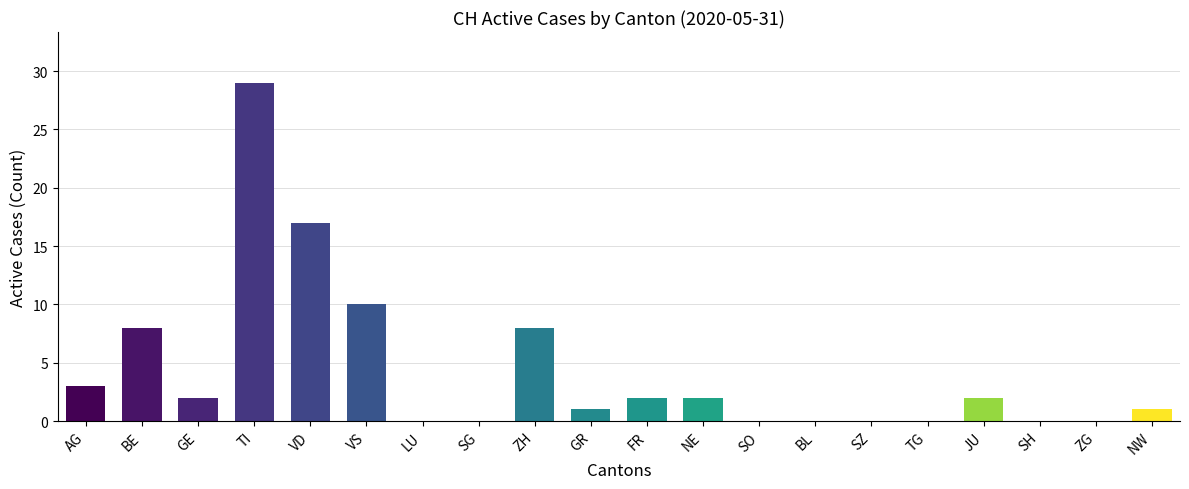

Are the bars horizontal?

No